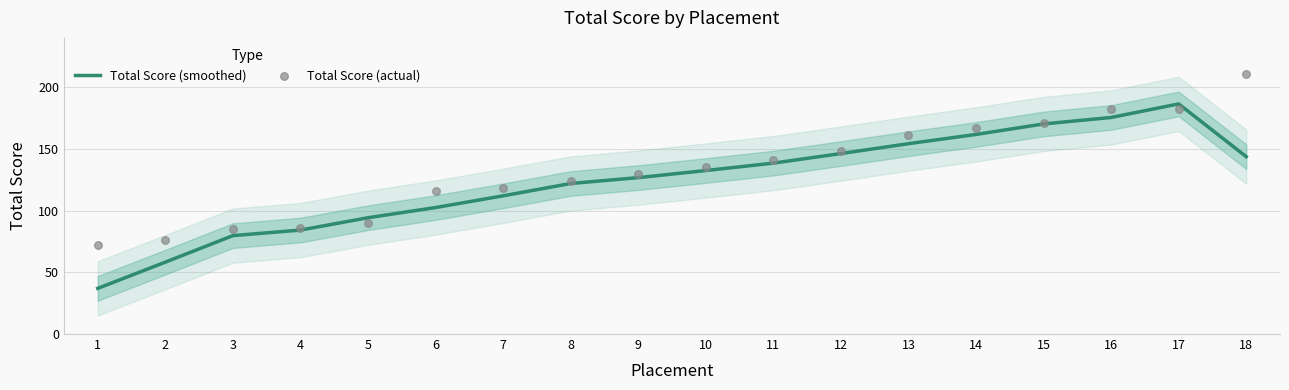

What is the total value across all series at 5?

184.2